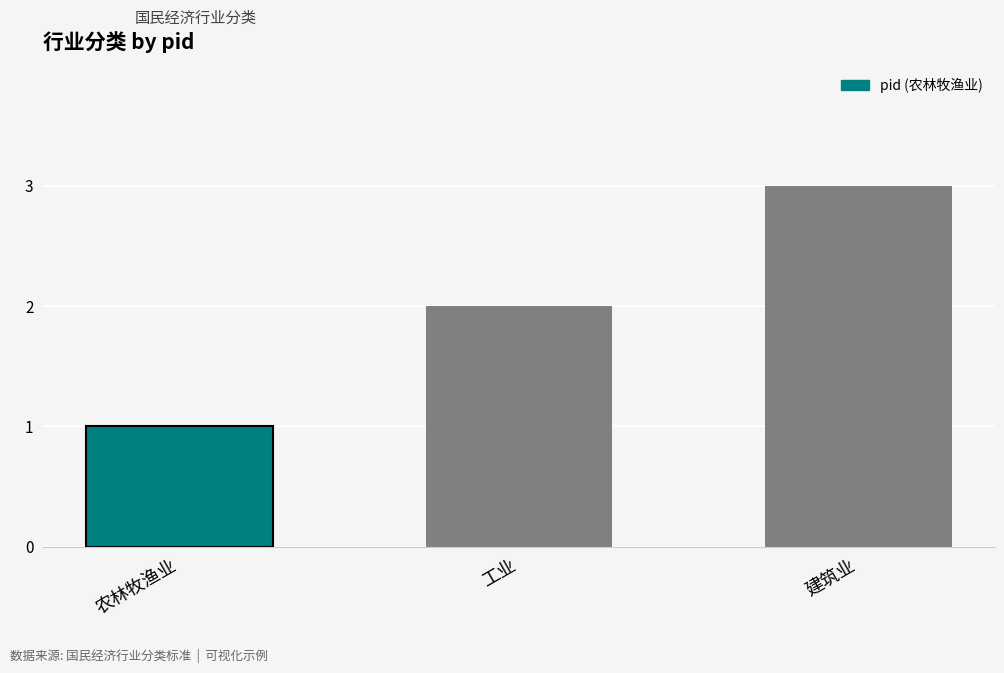

Reading left to right, list all the values displayed in this chart.

1	2	3